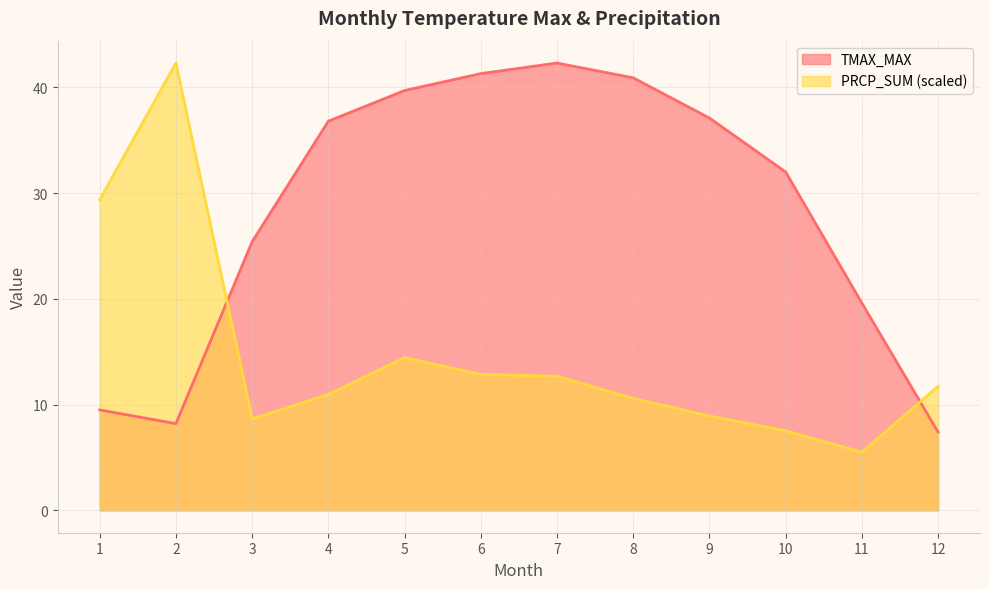

How many distinct data groups are displayed?

2